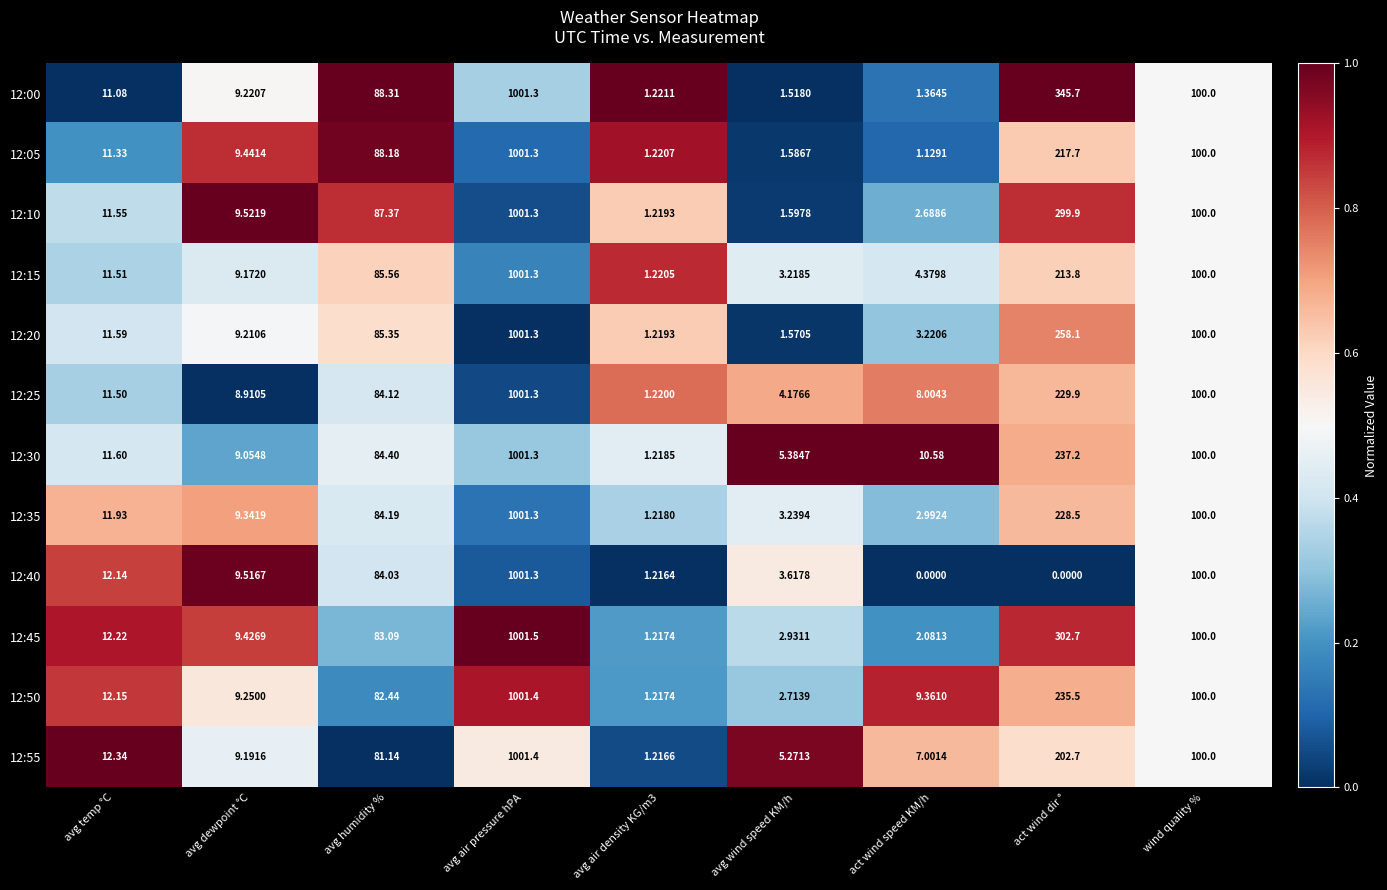

Where is 12:50 nearest to the value 501?

act wind dir °